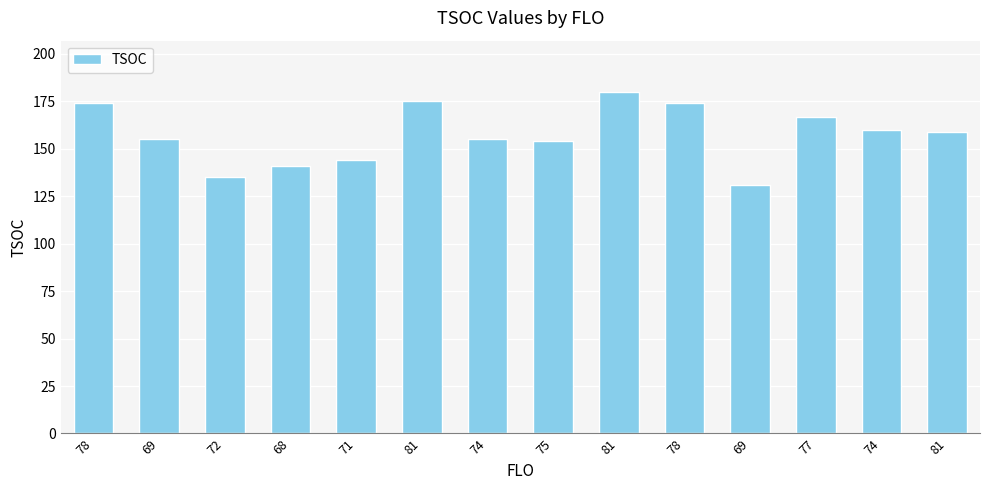

At which category does the chart reach its minimum across all series?

69